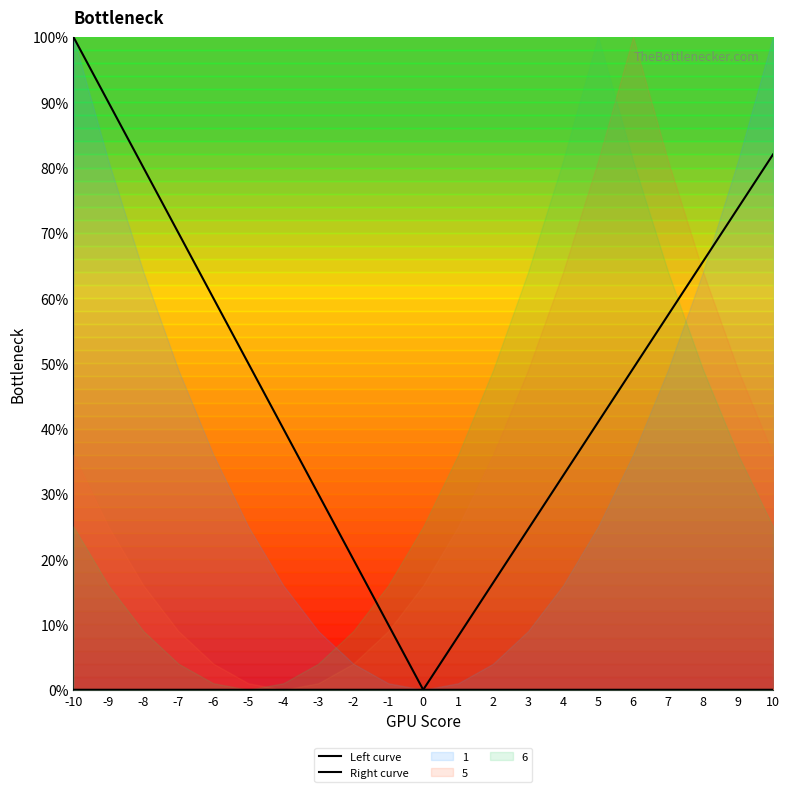

The Right curve series shows 120.4 at 9. True or false?

False